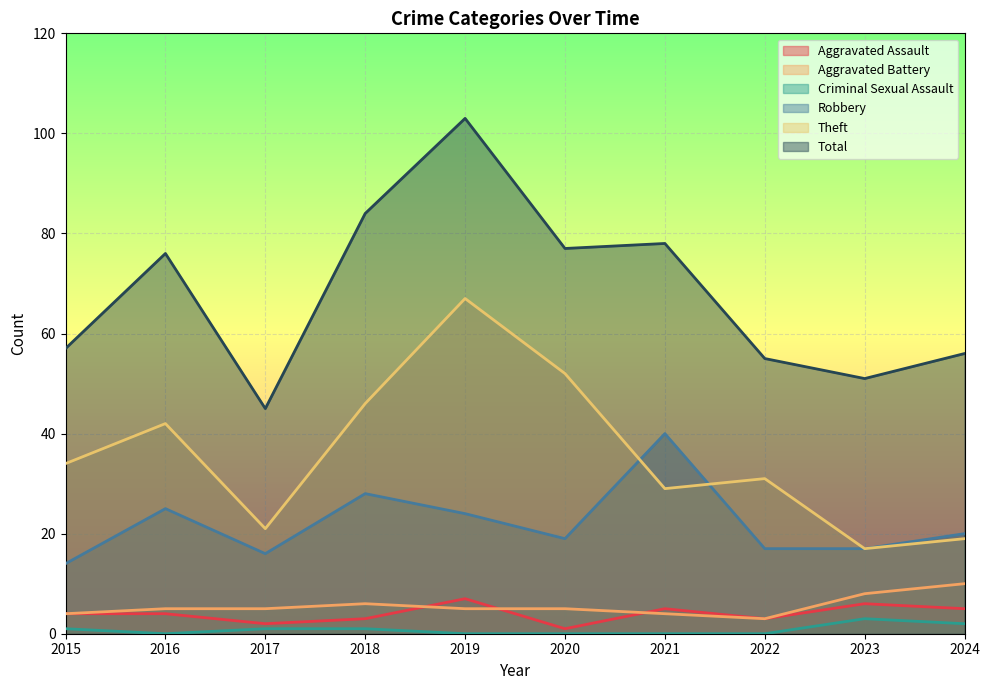

Rank the series by their maximum value, from highest to lowest.

Total, Theft, Robbery, Aggravated Battery, Aggravated Assault, Criminal Sexual Assault